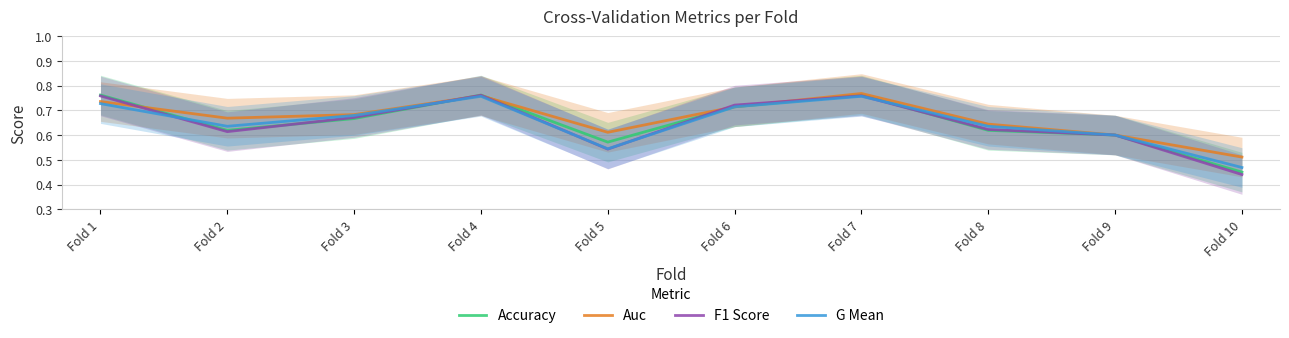

List the series in order of their peak value, lowest first.

G Mean, F1 Score, Accuracy, Auc